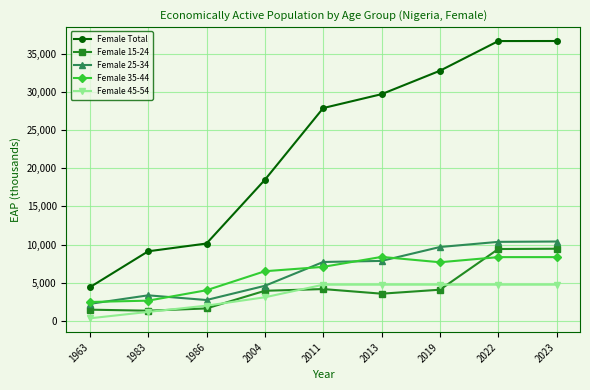

How many intersections are there between Female 15-24 and Female 45-54?

4